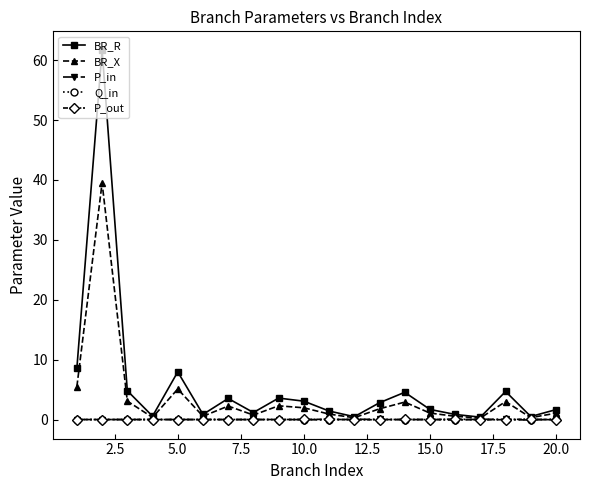

True or false: BR_R has more than 2 points higher than both neighbors.

True